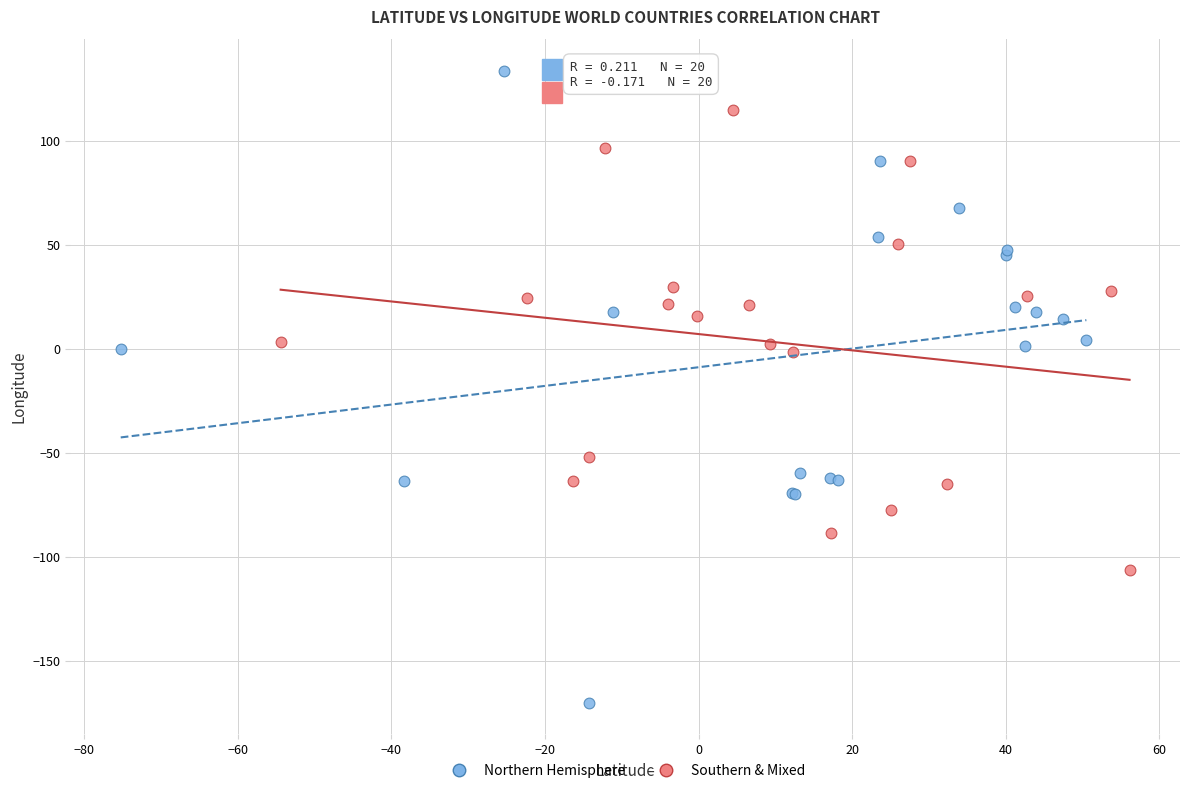

Which series contains the lowest Y value?

Northern Hemisphere